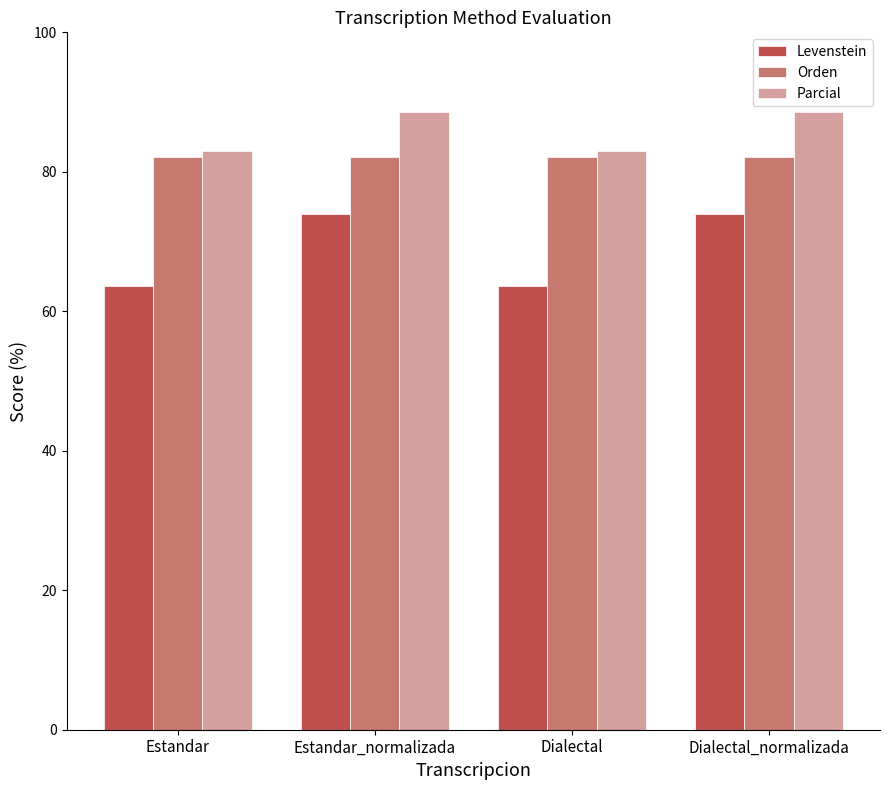

What is the sum of the Levenstein values at Dialectal_normalizada and Estandar?

137.6